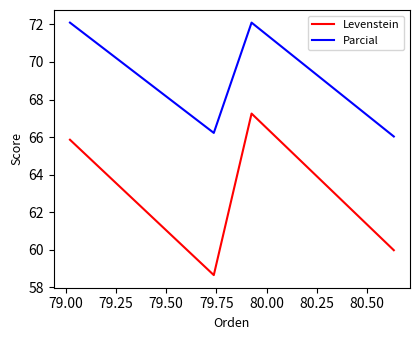

At 79.00, list the series in order from smallest to largest.

Levenstein, Parcial